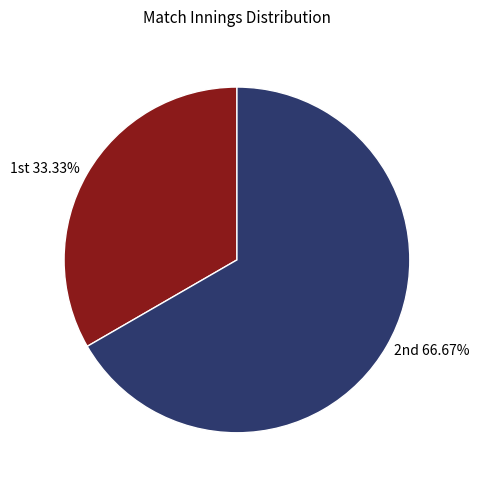

Count the number of slices in the pie.

2